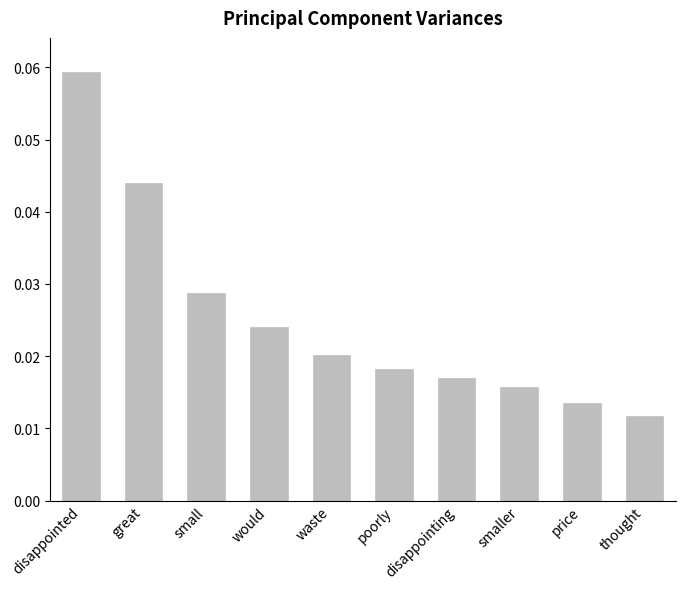

Which category has the lowest value across all series?

thought